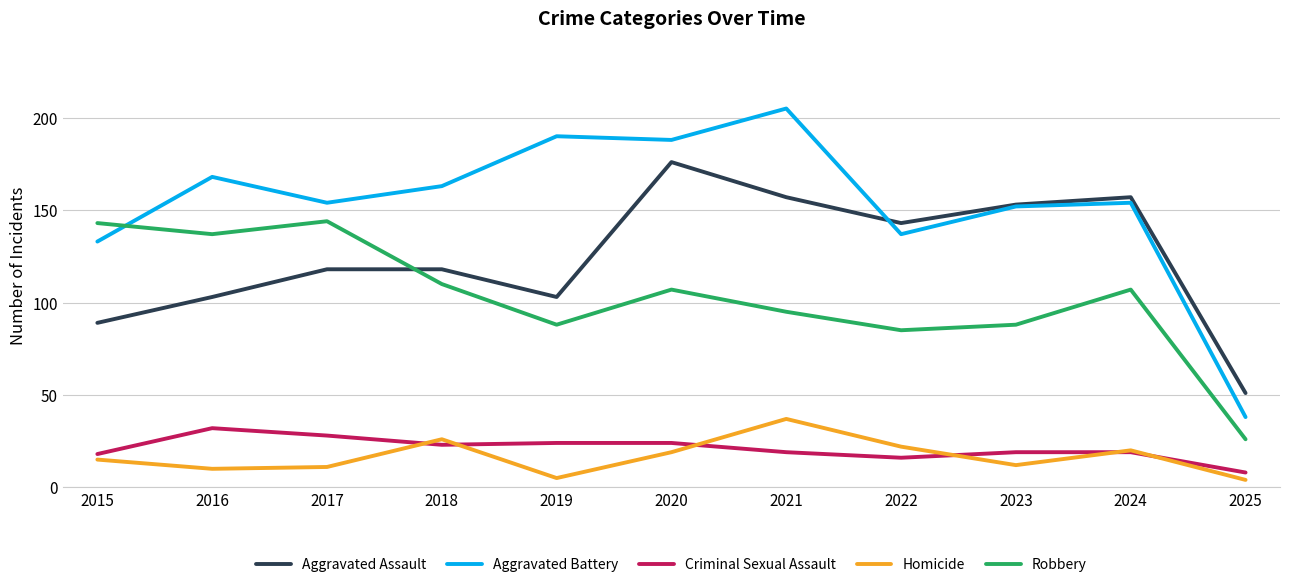

True or false: Robbery and Criminal Sexual Assault intersect in this chart.

False